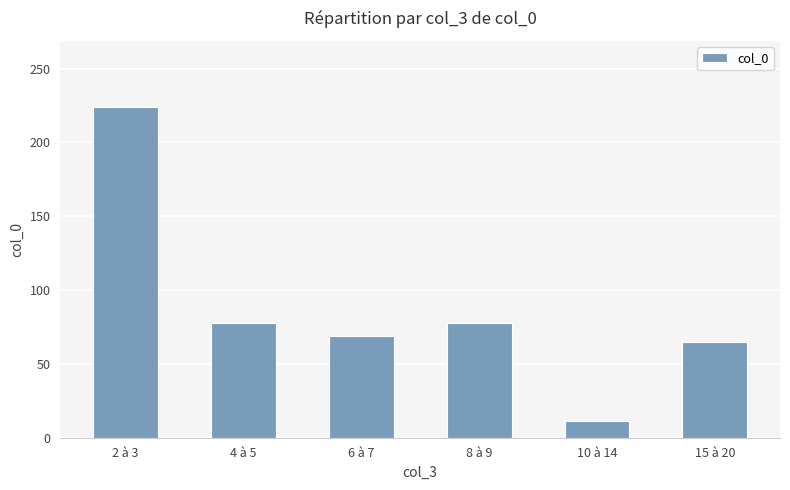

What position from the left is 8 à 9?

4